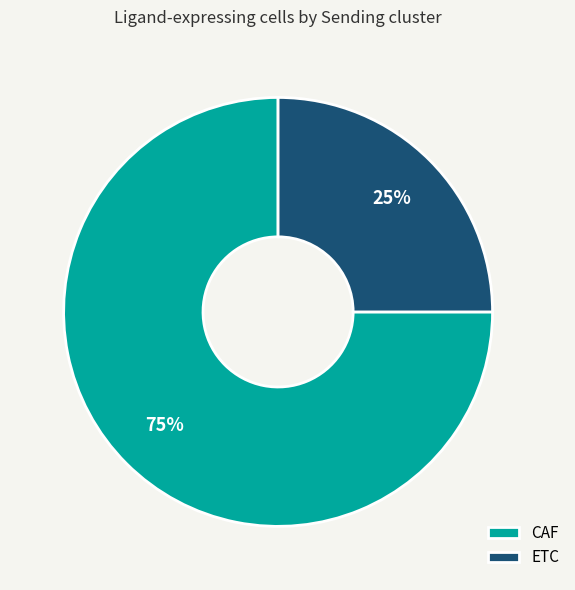

How many slices are in this pie chart?

2